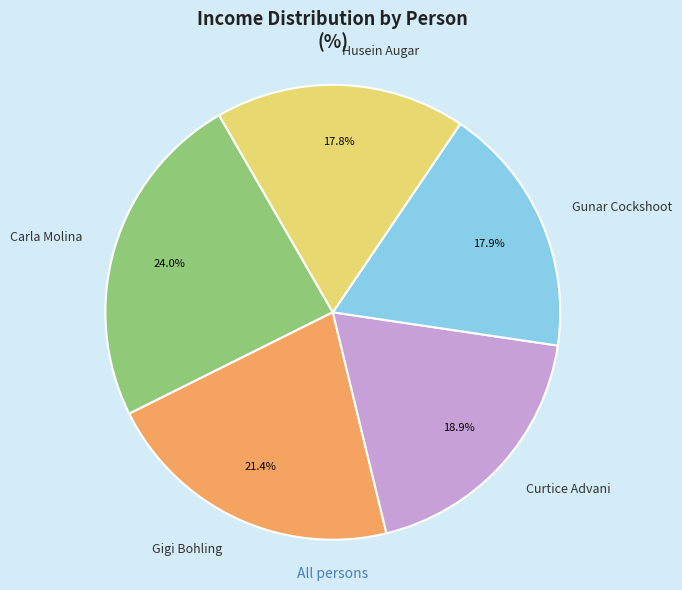

Does any single category account for the majority?

No